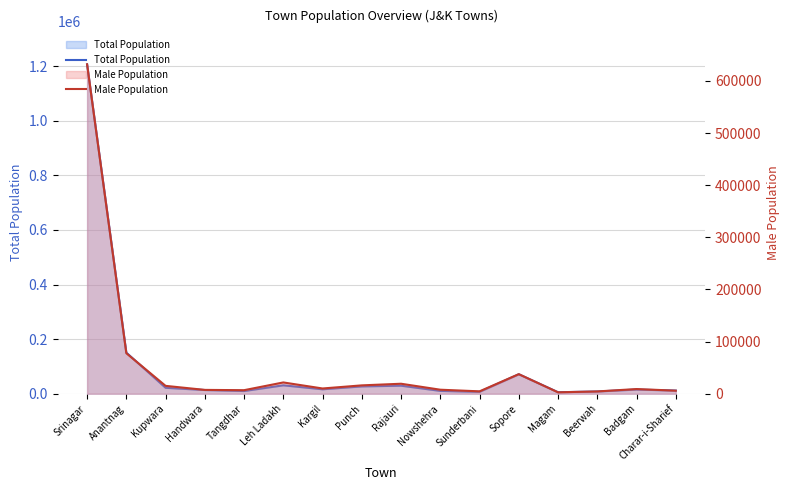

True or false: Male Population and Total Population cross at least once.

False